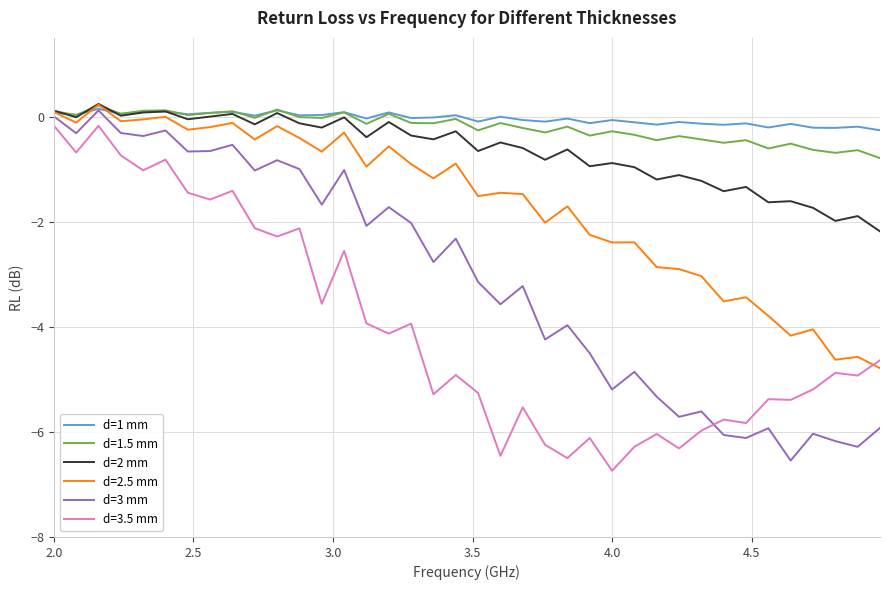

True or false: d=3.5 mm and d=1.5 mm cross at least once.

False